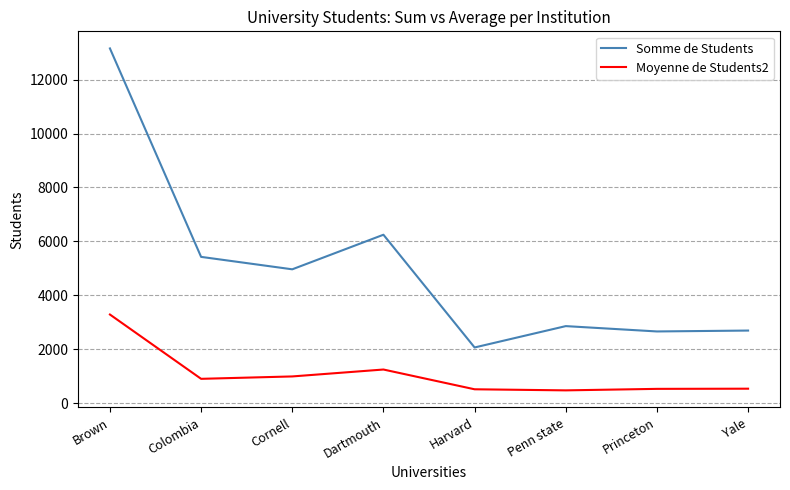

At Dartmouth, list the series in order from smallest to largest.

Moyenne de Students2, Somme de Students